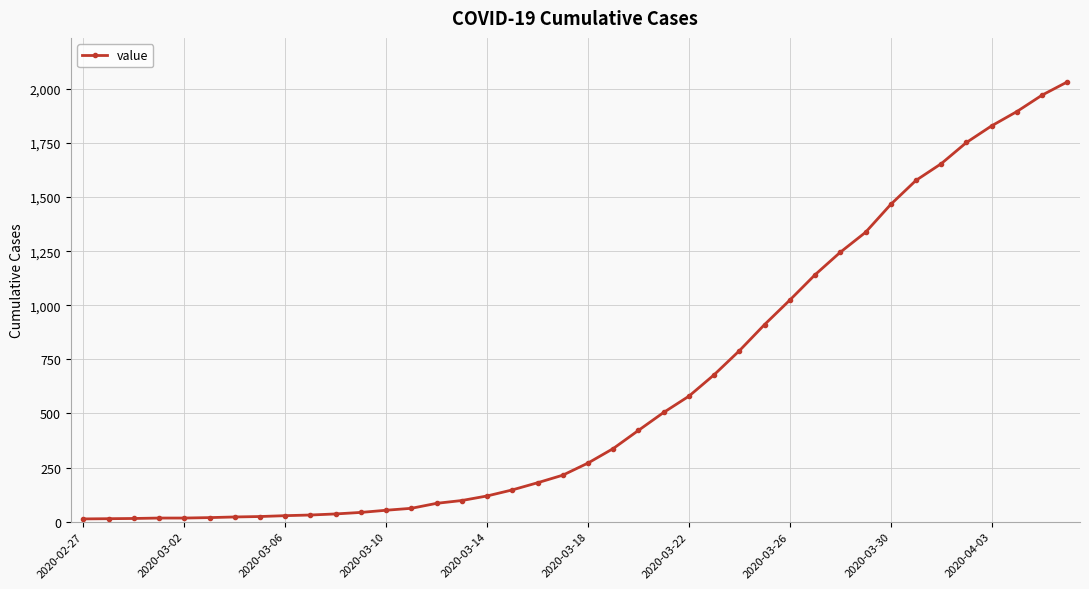

Does the chart have visible grid lines?

Yes